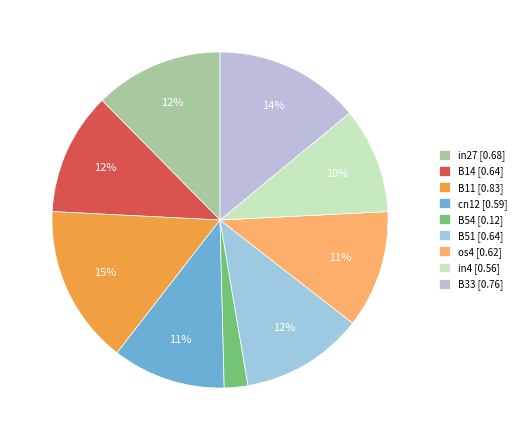

How many segments does this pie chart have?

9